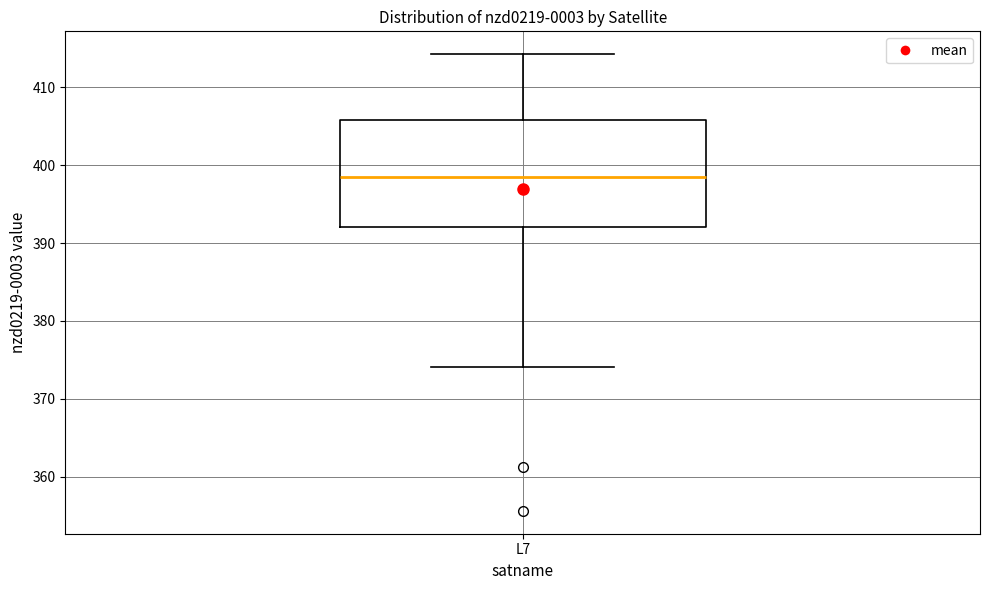

Transcribe this box plot: give where the median line is, the range the box spans, and where the two whiskers end, as read against the y-axis. The values are not printed on the chart, so give them approximately, as read against the axis.

median 398, box 392 to 406, whiskers 374 to 414